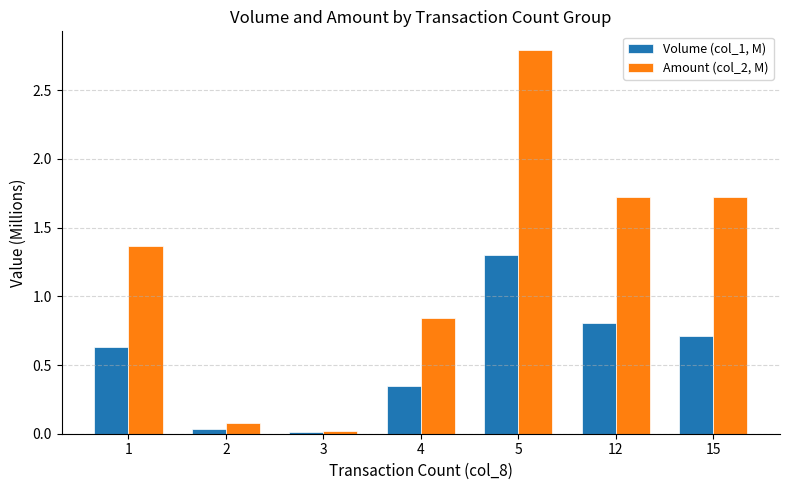

True or false: Amount (col_2, M) has a value of 1.7 at 12.

True